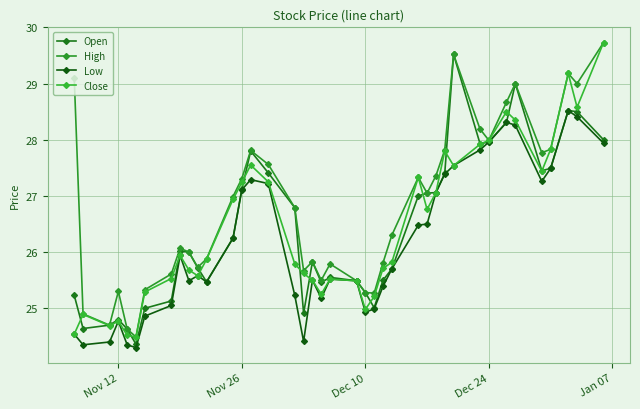

Which series has the largest total across all categories?

High